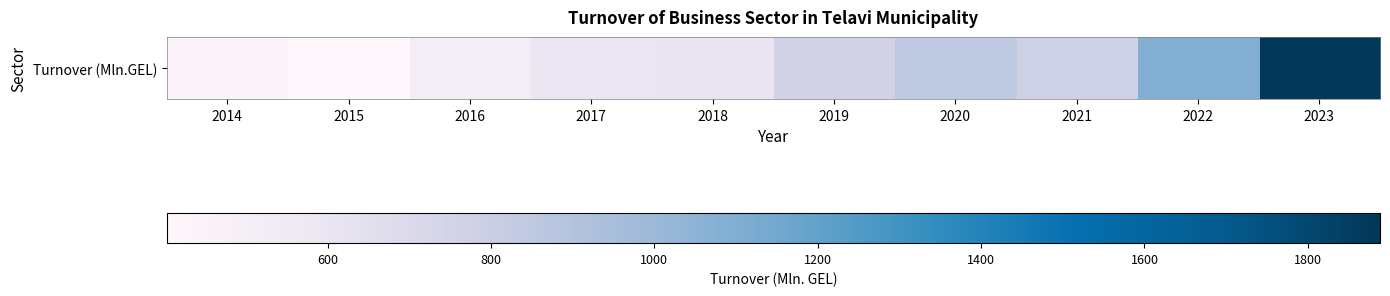

Which has a higher value, 2023 or 2014?

2023